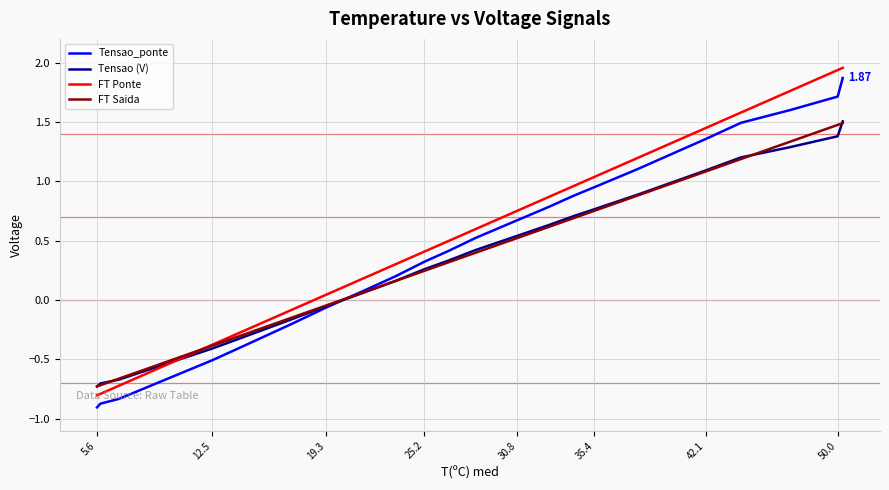

At how many categories does at least one series exceed 1?

8